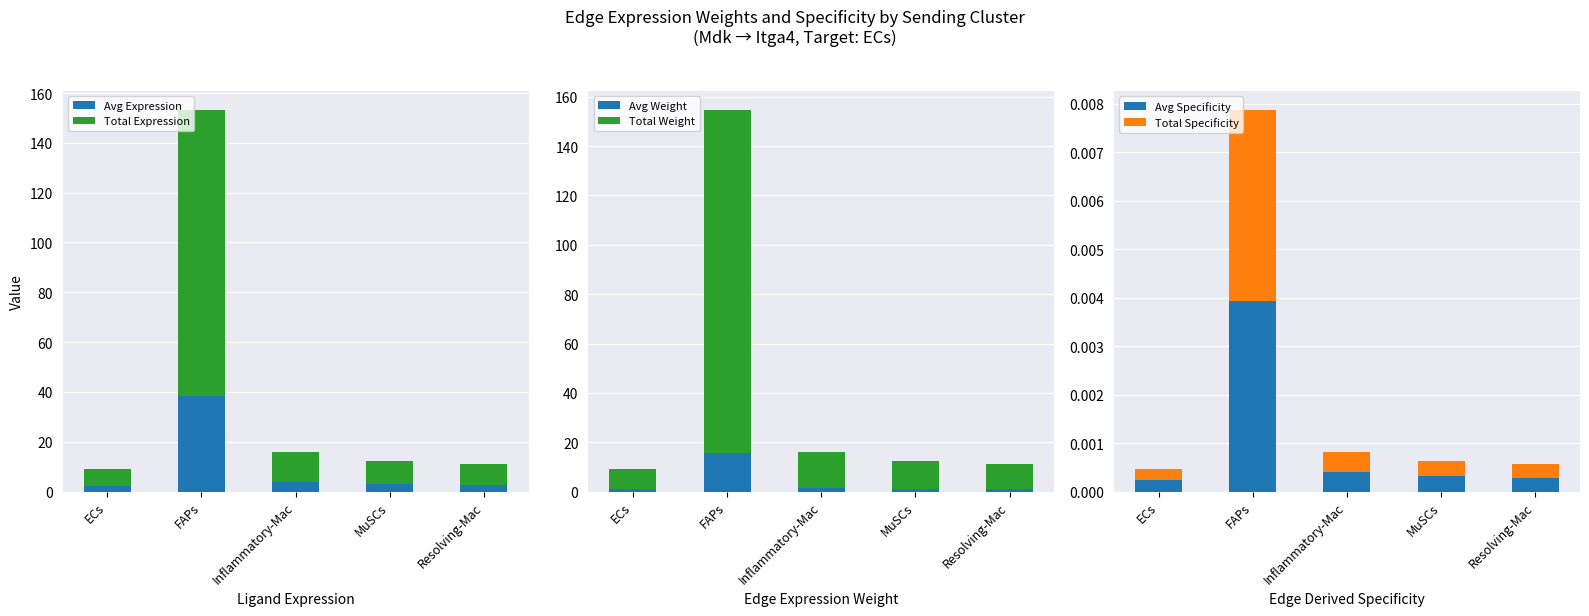

What is the maximum value for Avg Expression?

38.3